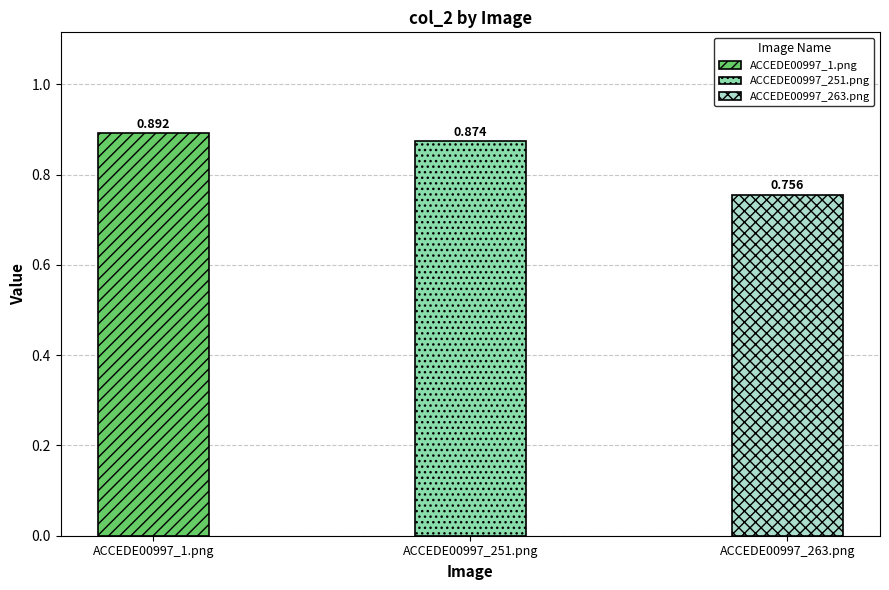

True or false: the data shows 0.8 at ACCEDE00997_263.png.

True